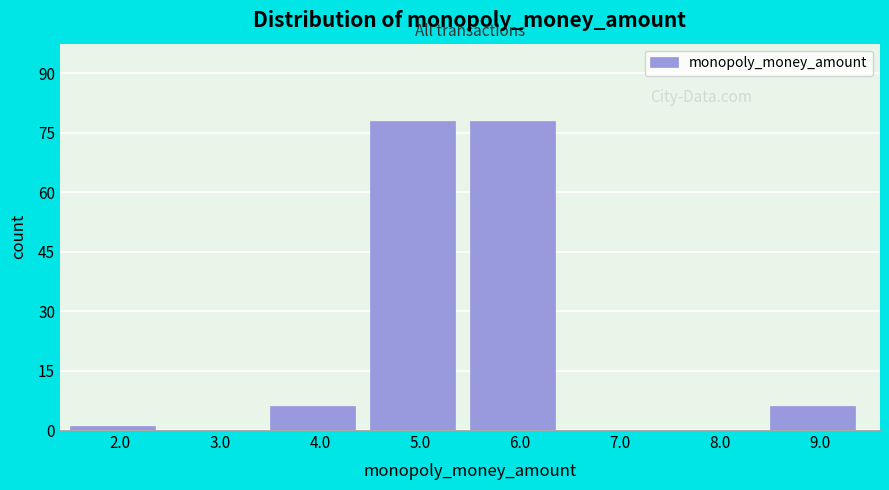

Reading left to right, extract all data points from this chart.

2.0=1	3.0=0	4.0=6	5.0=78	6.0=78	7.0=0	8.0=0	9.0=6